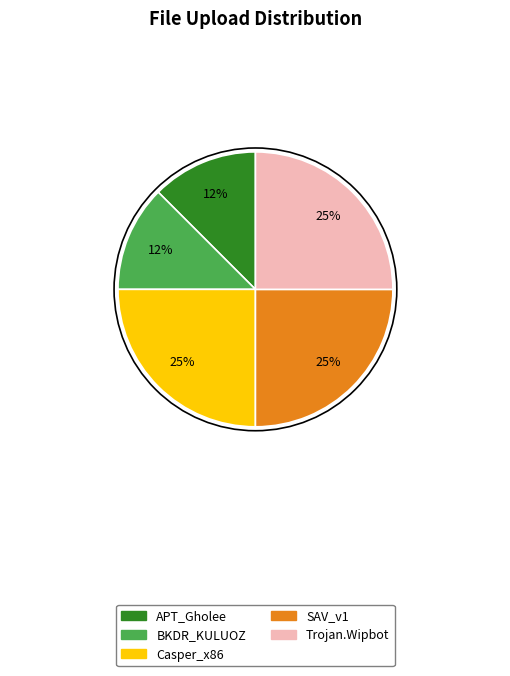

Is there any slice that represents more than half of the pie?

No